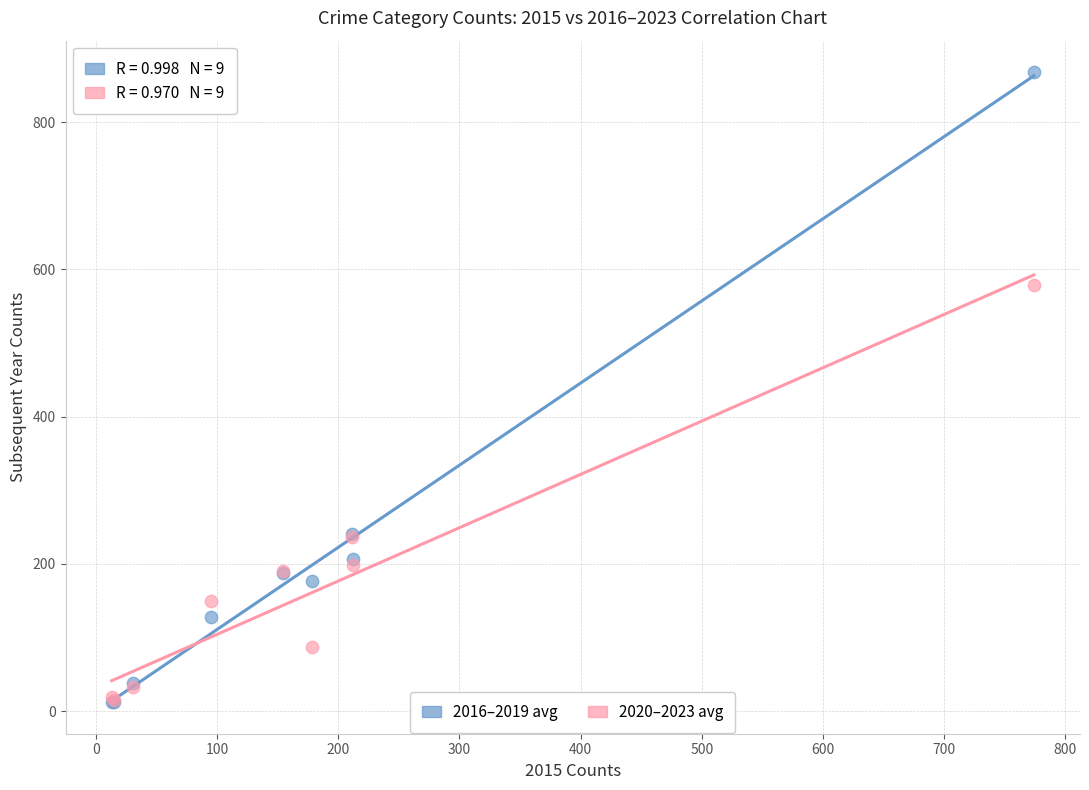

Which series has the largest Y range (max minus min)?

2016–2019 avg